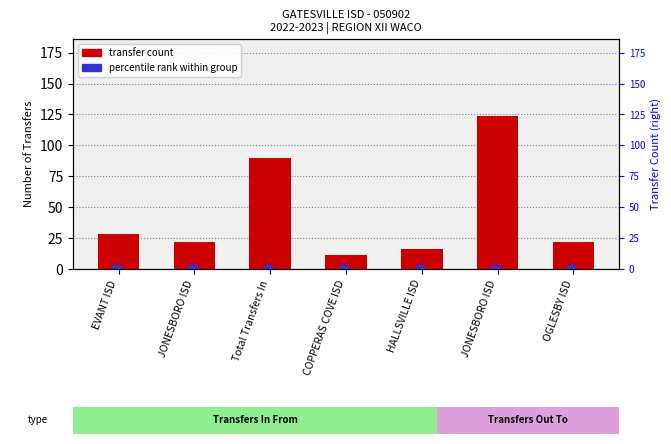

What is the average value?

45